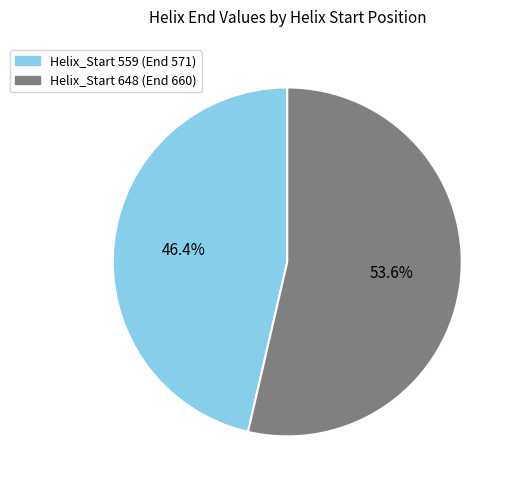

Which slice is the largest?

Helix_Start 648 (End 660)